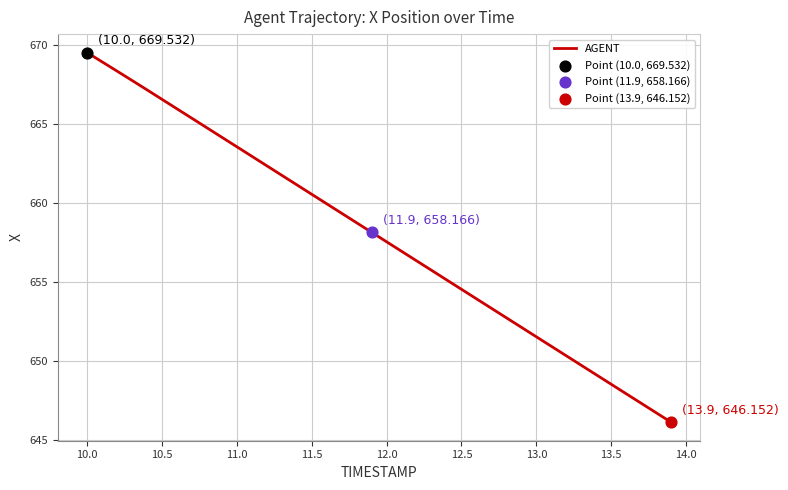

What is the difference between the maximum and minimum values?

23.4